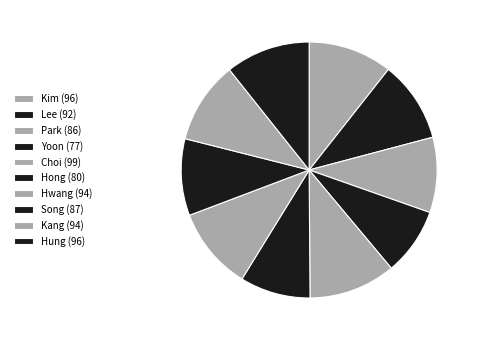

Is it true that Hwang is 18% of the pie?

False